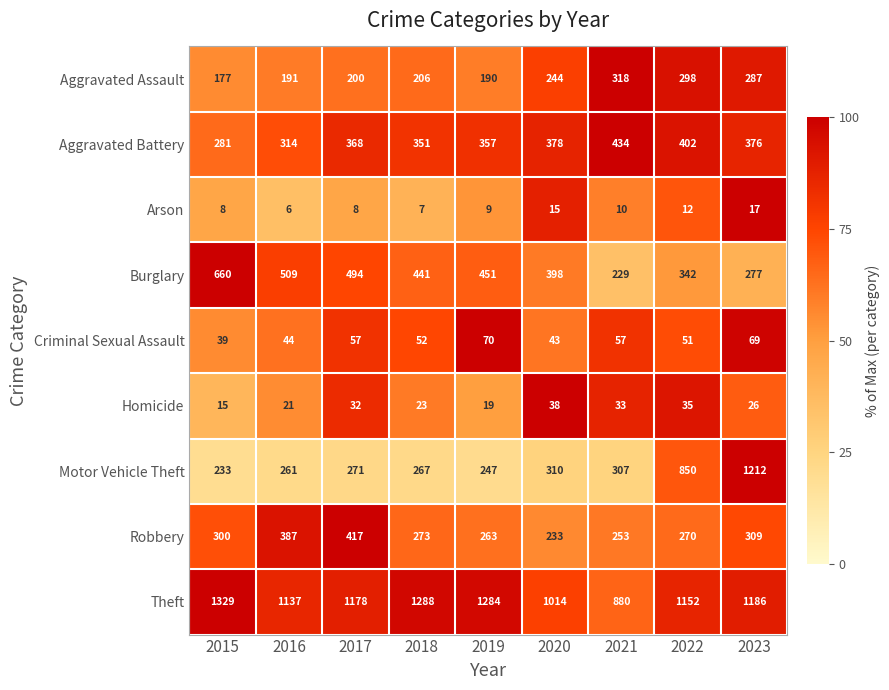

Is it true that Aggravated Battery equals 174 at 2015?

False